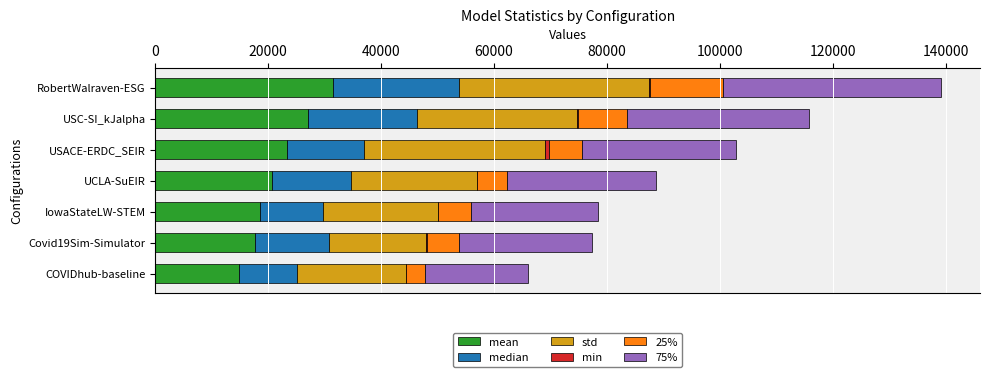

At which category is the sum across all series the highest?

RobertWalraven-ESG